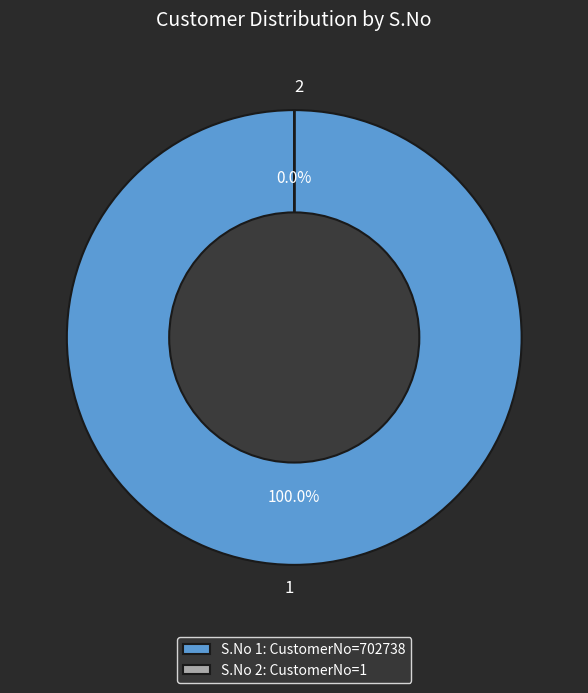

What percentage is the 1 slice, to the nearest percent?

100%